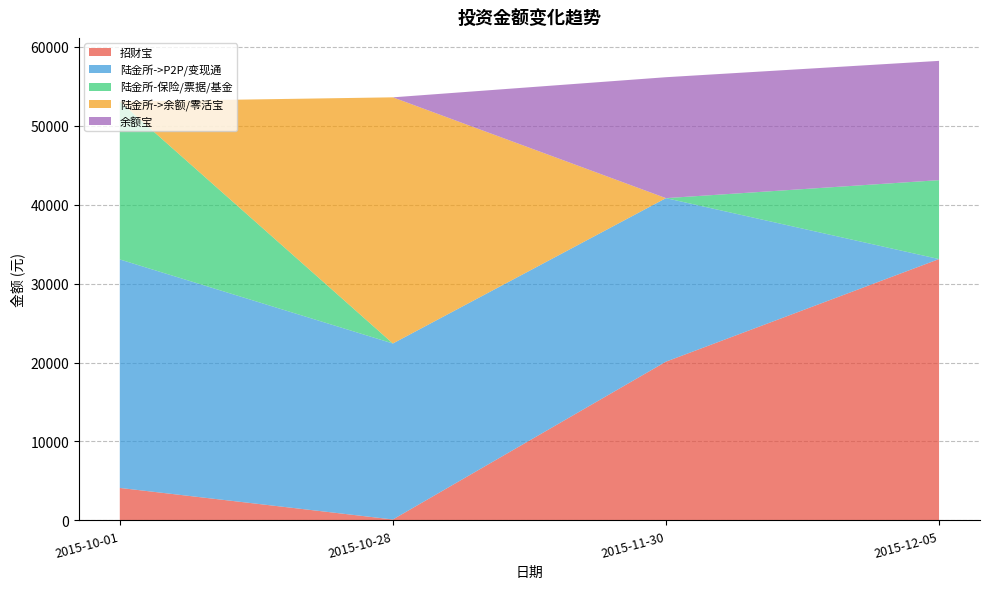

Reading left to right, list all the values displayed in this chart.

招财宝: 4117.0	117.0	20117.0	33117.0
陆金所->P2P/变现通: 28953.1	22302.2	20720.3	0.0
陆金所-保险/票据/基金: 20000.0	0.0	0.0	10000.0
陆金所->余额/零活宝: 21.0	31191.3	0.0	0.0
余额宝: 0.0	0.0	15323.9	15114.7